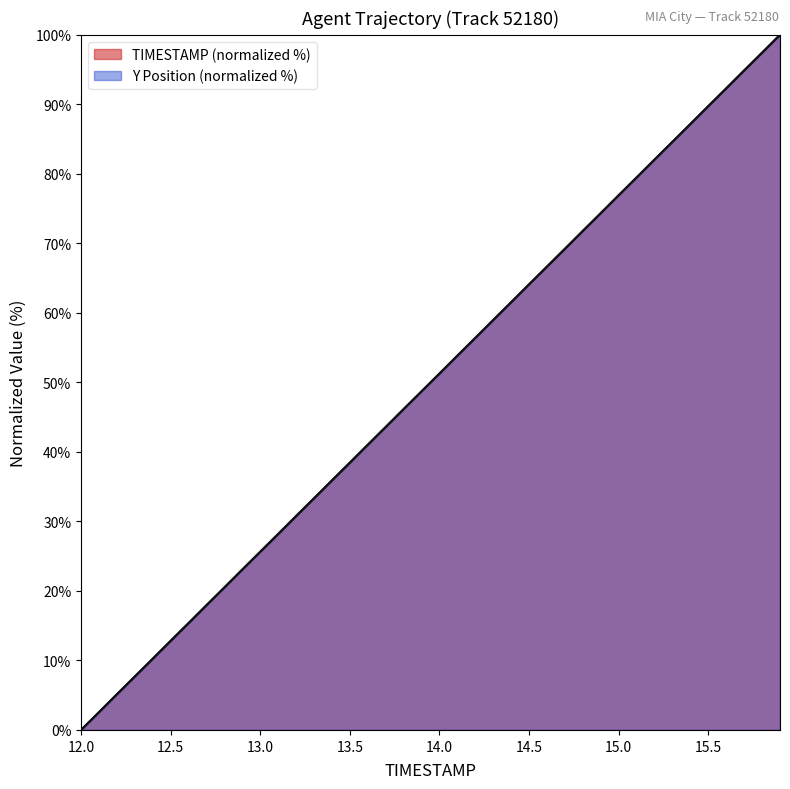

The value of TIMESTAMP at 15.3 is 84.6. True or false?

True